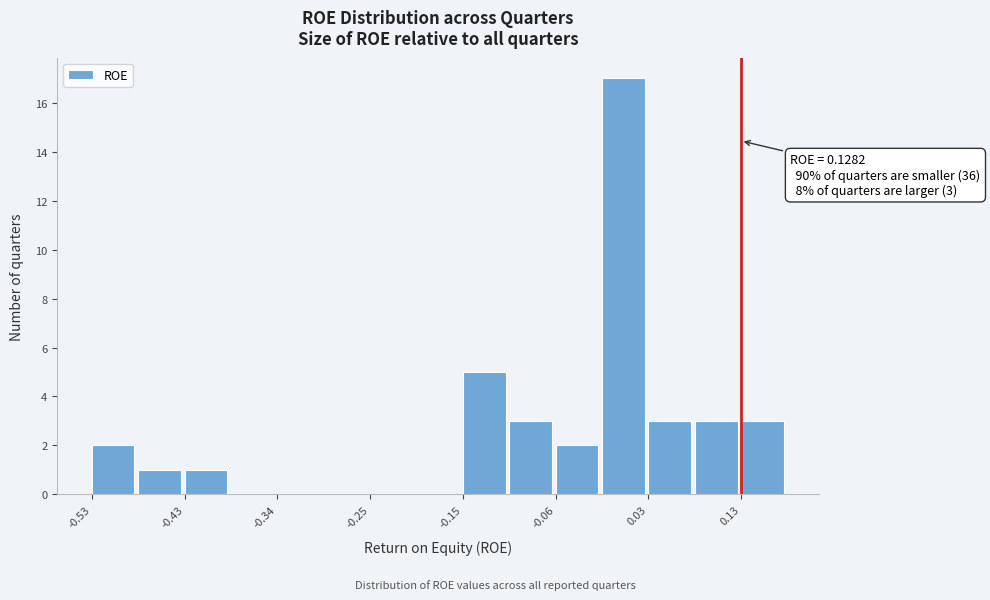

Which range on the x-axis has the tallest bar?

-0.01 to 0.03